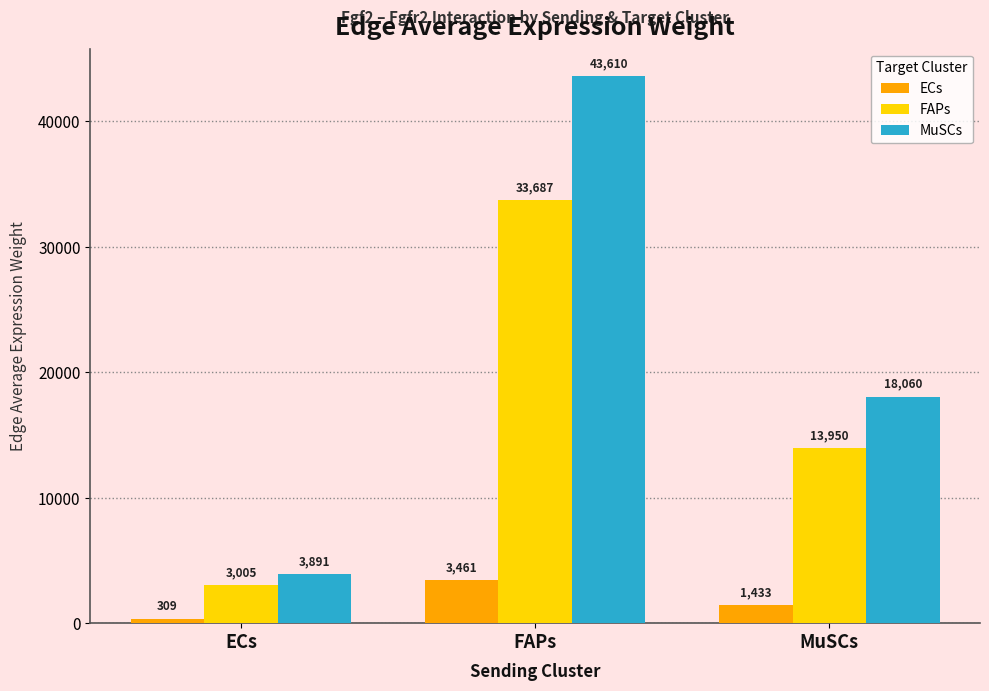

At how many categories does at least one series exceed 15880?

2